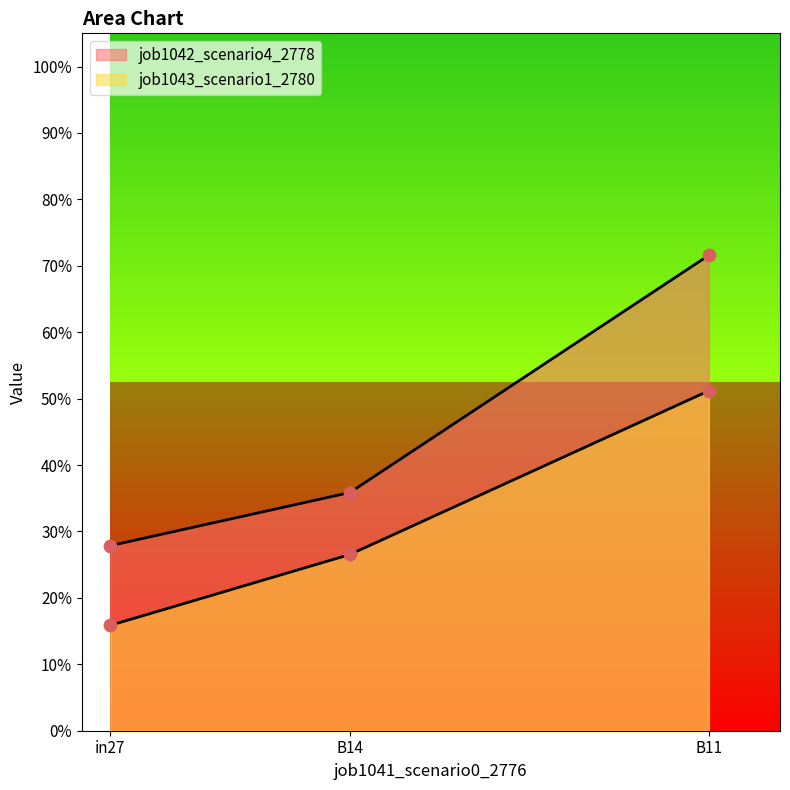

Which series reaches the maximum Y coordinate?

job1042_scenario4_2778